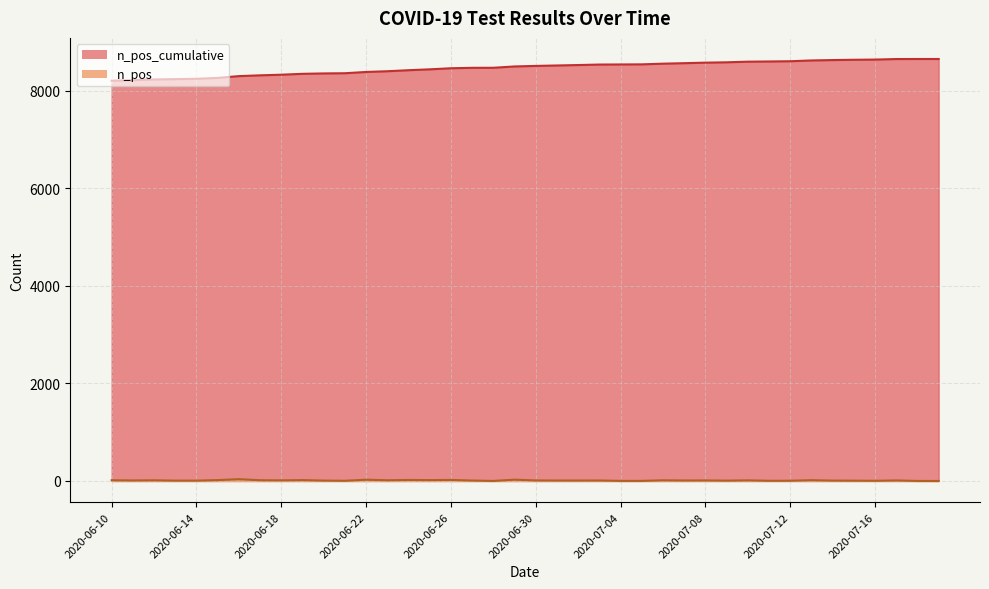

Is the value of n_pos_cumulative at 2020-06-24 greater than the value of n_pos at 2020-06-22?

Yes